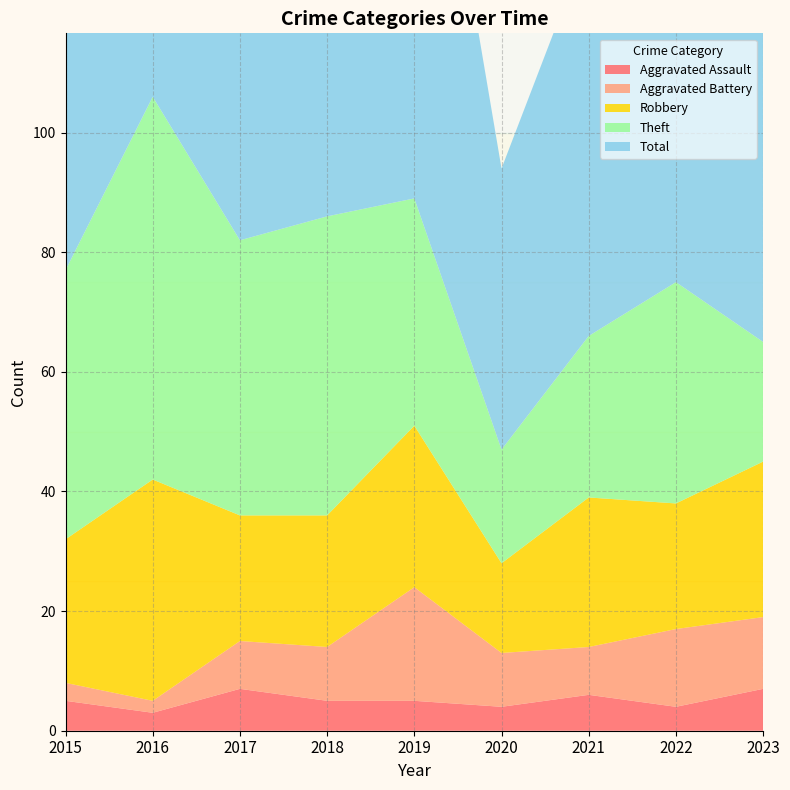

Reading left to right, what are all the values shown in this chart?

Aggravated Assault: 2015=5	2016=3	2017=7	2018=5	2019=5	2020=4	2021=6	2022=4	2023=7
Aggravated Battery: 2015=3	2016=2	2017=8	2018=9	2019=19	2020=9	2021=8	2022=13	2023=12
Robbery: 2015=24	2016=37	2017=21	2018=22	2019=27	2020=15	2021=25	2022=21	2023=26
Theft: 2015=45	2016=64	2017=46	2018=50	2019=38	2020=19	2021=27	2022=37	2023=20
Total: 2015=77	2016=106	2017=82	2018=88	2019=91	2020=47	2021=66	2022=77	2023=67